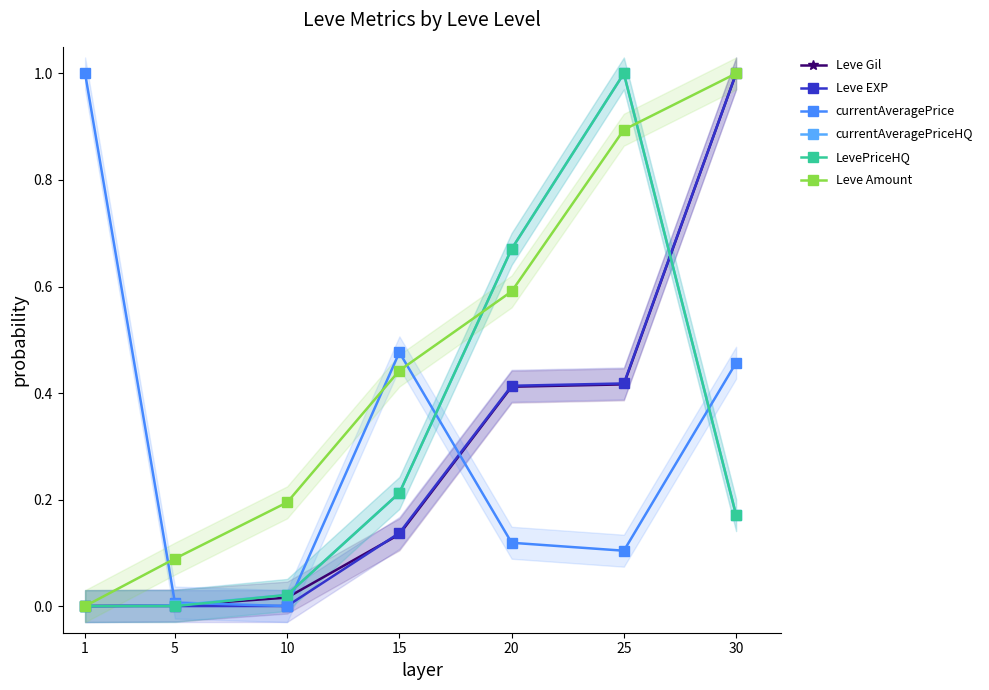

At which label is Leve EXP closest to 0?

1